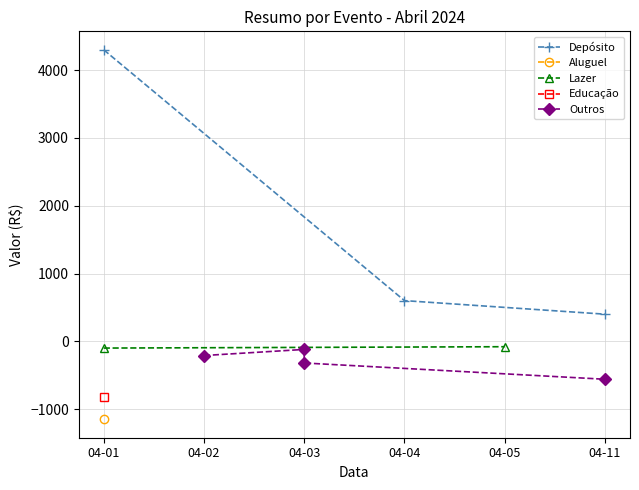

Is it true that the value at 04-01 is 2851?

False